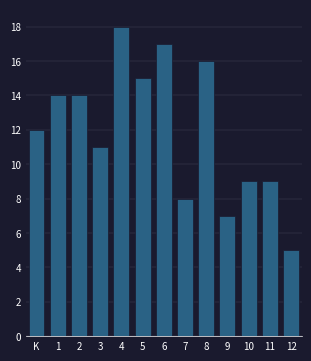

Reading left to right, transcribe all the data shown in this chart.

12	14	14	11	18	15	17	8	16	7	9	9	5